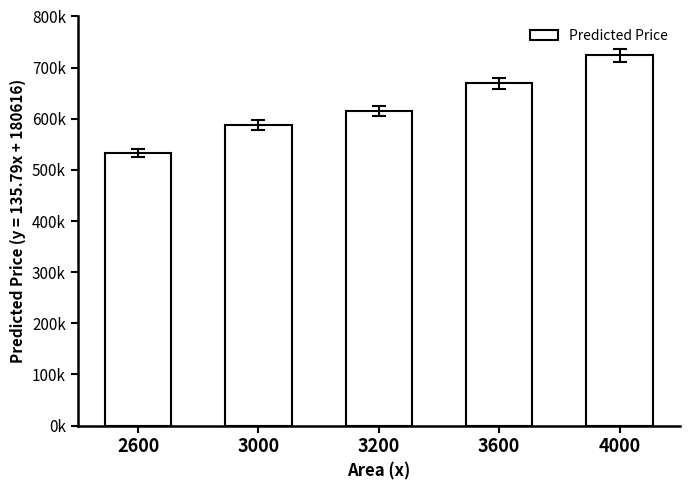

Are the bars horizontal?

No